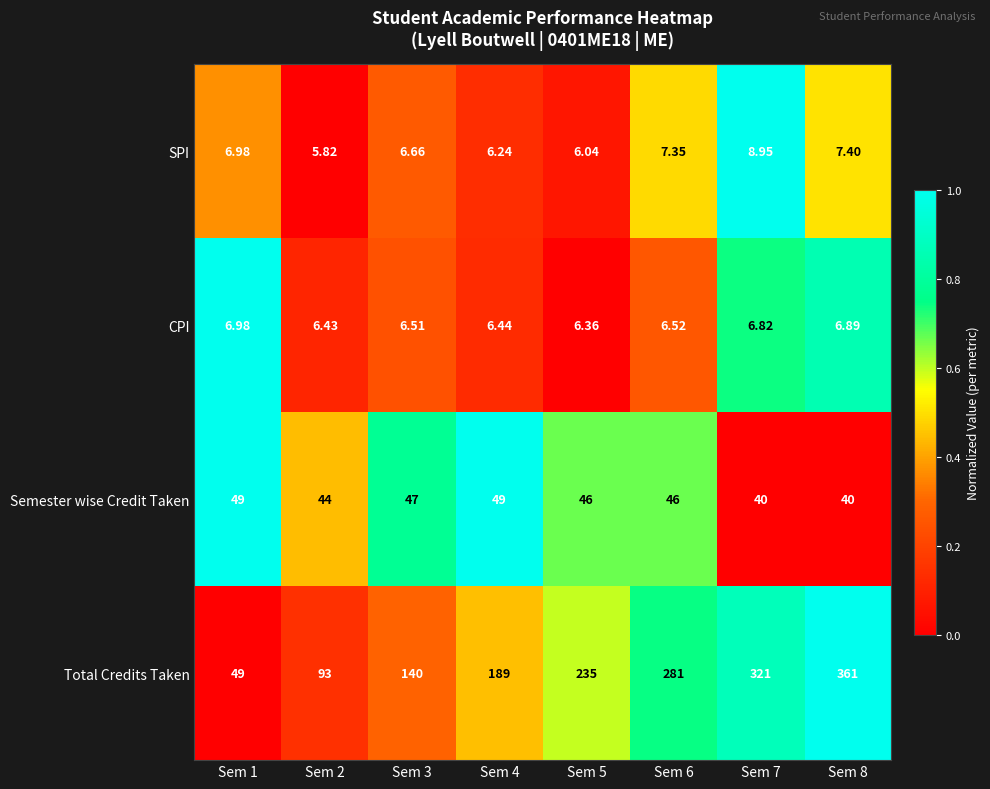

Rank the series by their maximum value, from lowest to highest.

CPI, SPI, Semester wise Credit Taken, Total Credits Taken